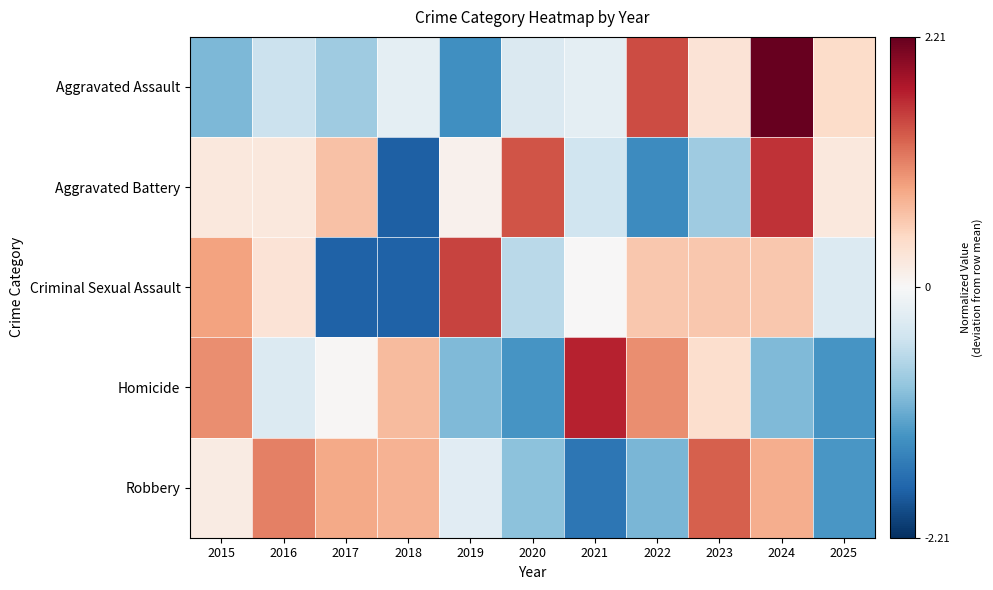

At 2024, list the series in order from smallest to largest.

Homicide, Criminal Sexual Assault, Robbery, Aggravated Battery, Aggravated Assault